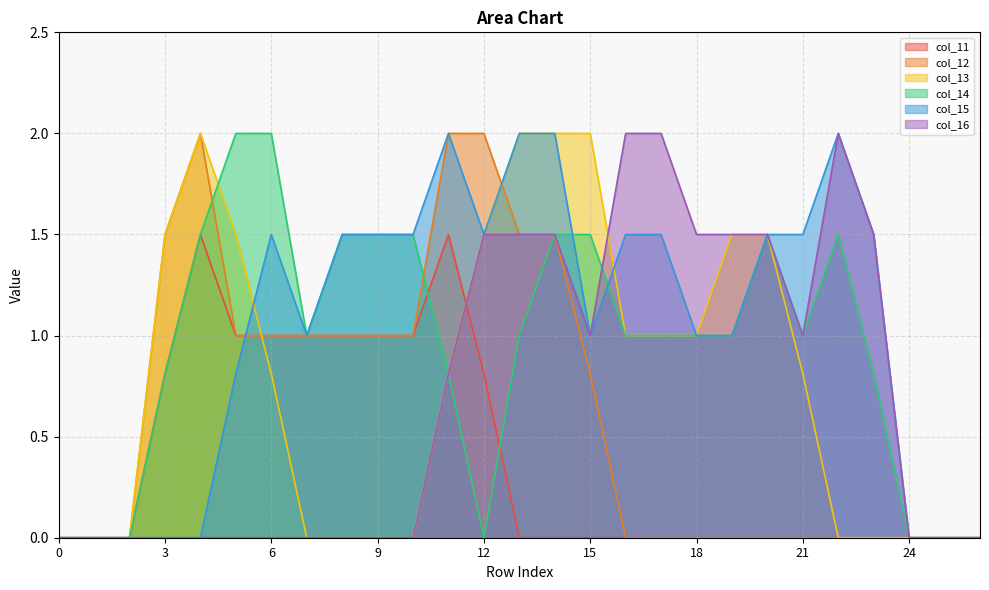

What is the greatest value displayed?

2.0